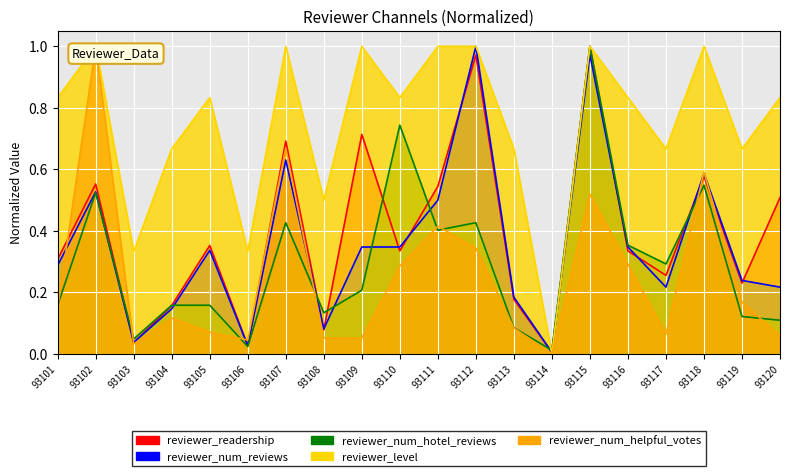

Count the number of categories in the chart.

20